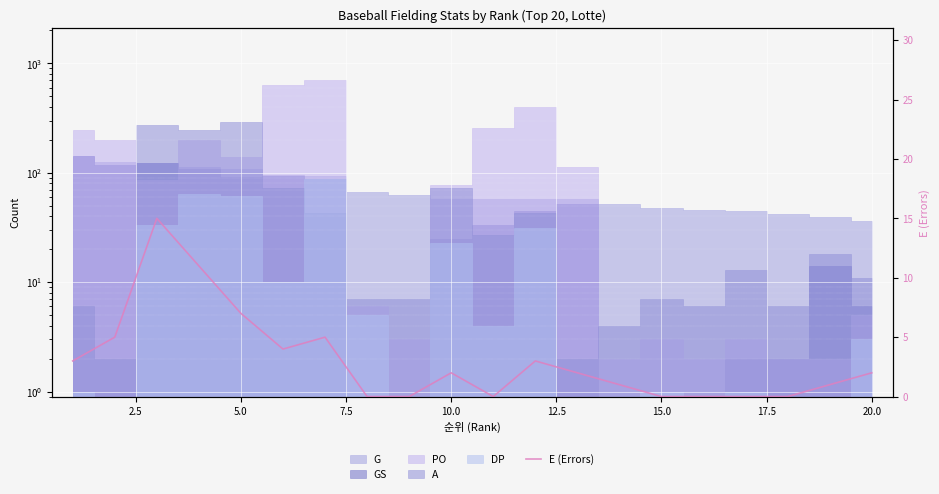

Count the number of categories in the chart.

20